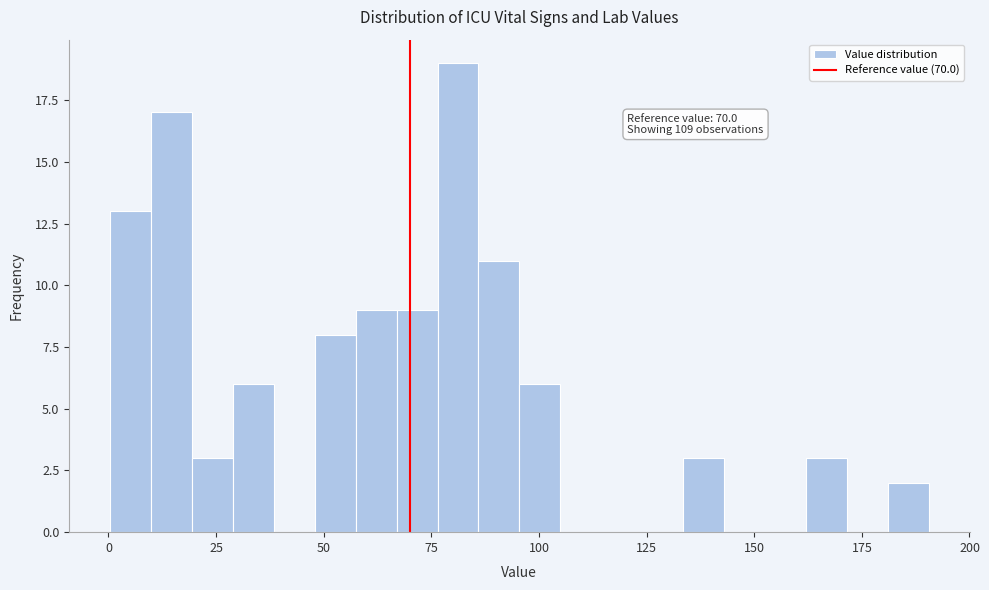

Around what value on the x-axis is the tallest bar? Give the approximate position of its centre, as read against the axis.

80